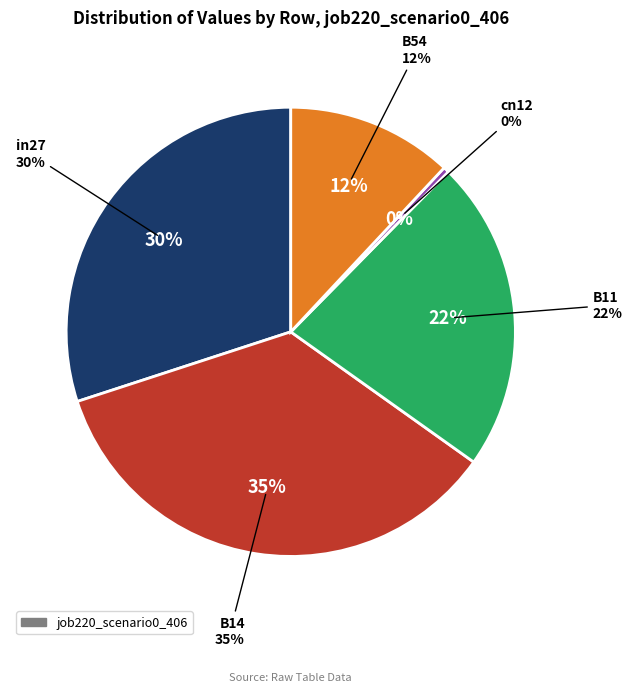

To the nearest percent, what is the difference between the largest and smallest slice percentages?

35%